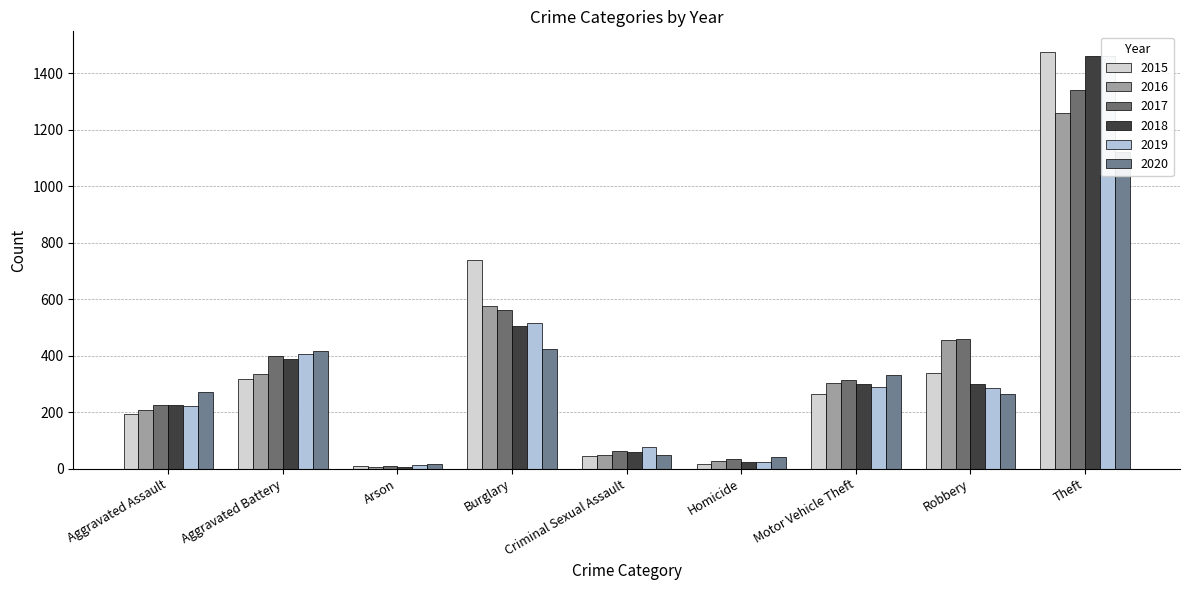

What is the sum of all 2016 values?

3218